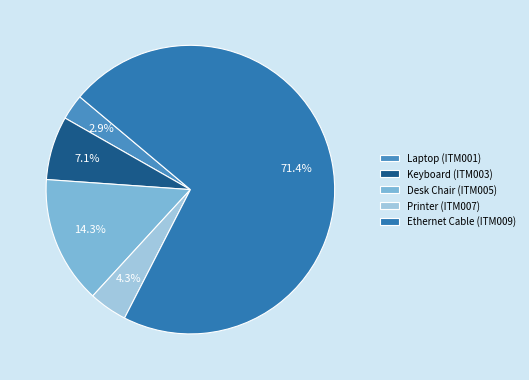

Which slice represents more than half of the pie?

Ethernet Cable (ITM009)